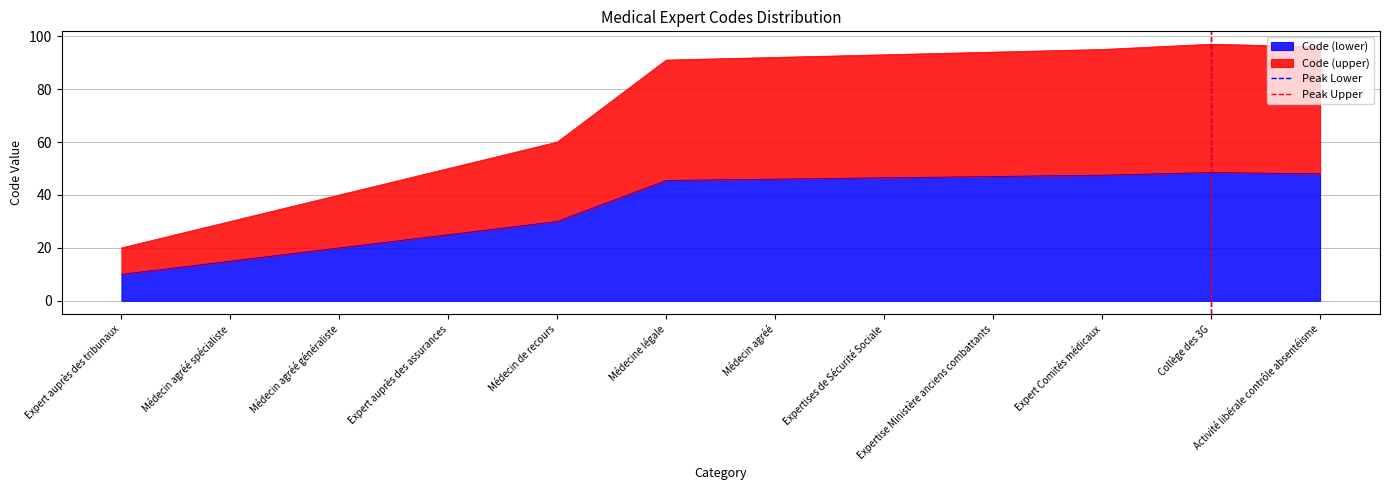

Is it true that Code (lower) equals 47.5 at Expert Comités médicaux?

True